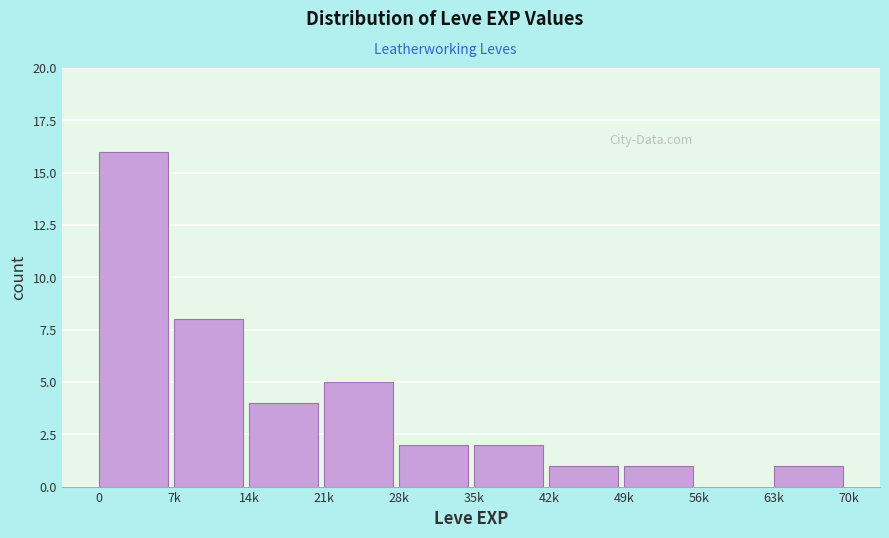

Reading left to right, extract all data points from this chart.

0=16	7k=8	14k=4	21k=5	28k=2	35k=2	42k=1	49k=1	56k=0	63k=1